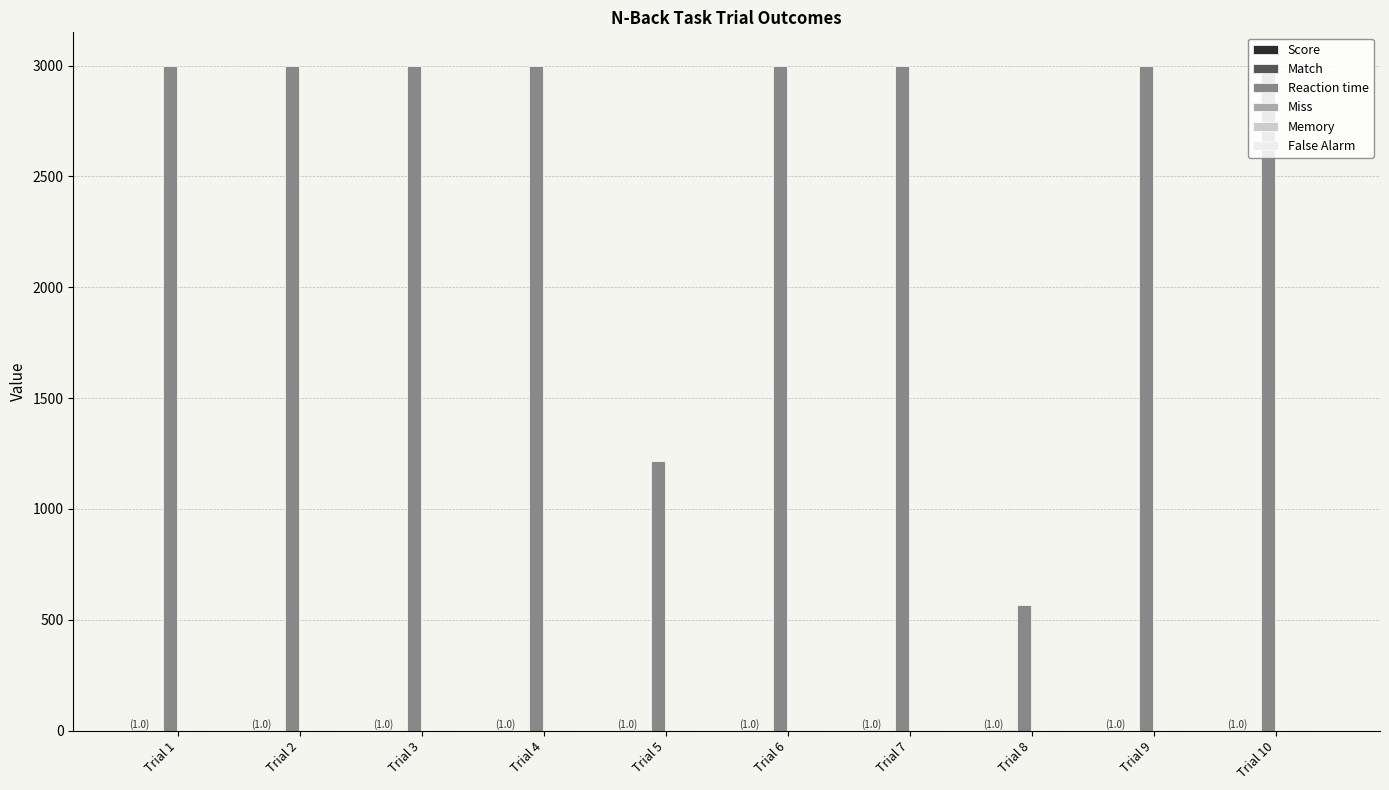

Which series has the largest total across all categories?

Reaction time